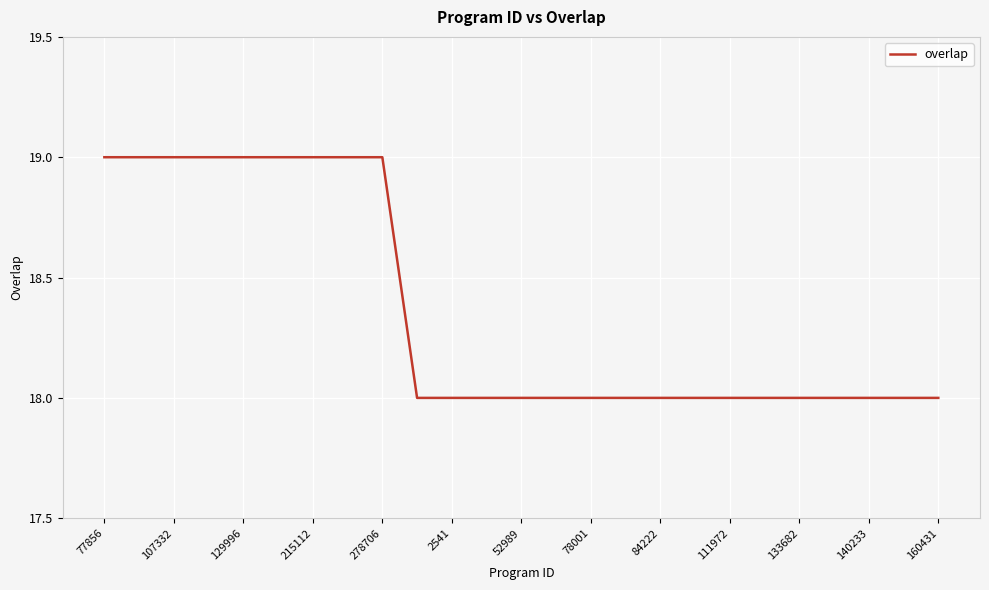

Reading right to left, extract all data points from this chart.

18	18	18	18	18	18	18	18	18	18	18	18	18	18	18	18	19	19	19	19	19	19	19	19	19